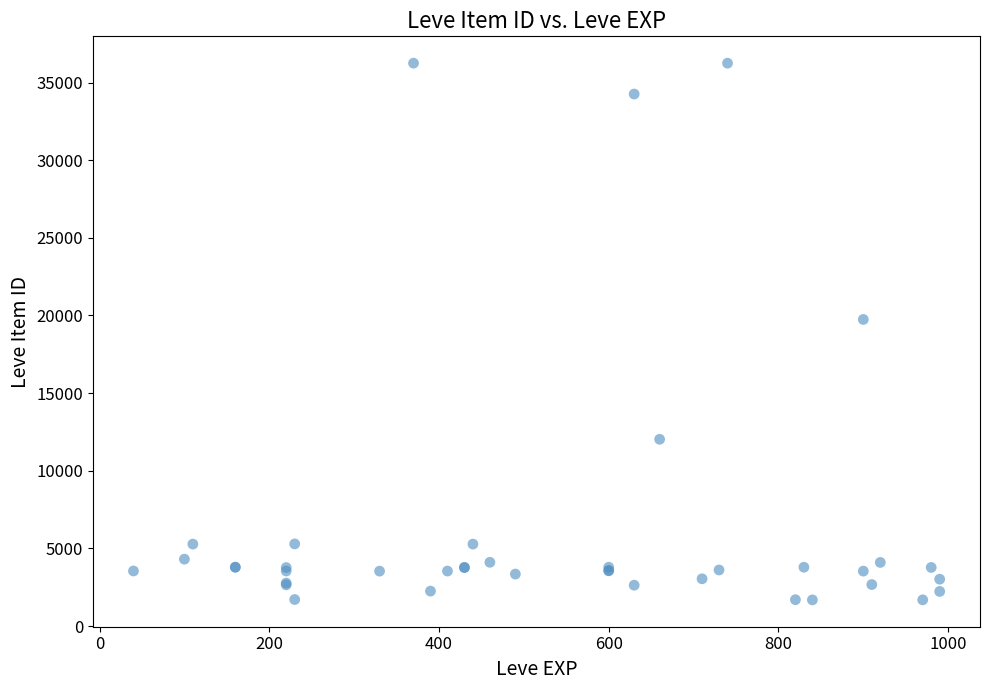

What Y value in the scatter plot is closest to 18967?

19744